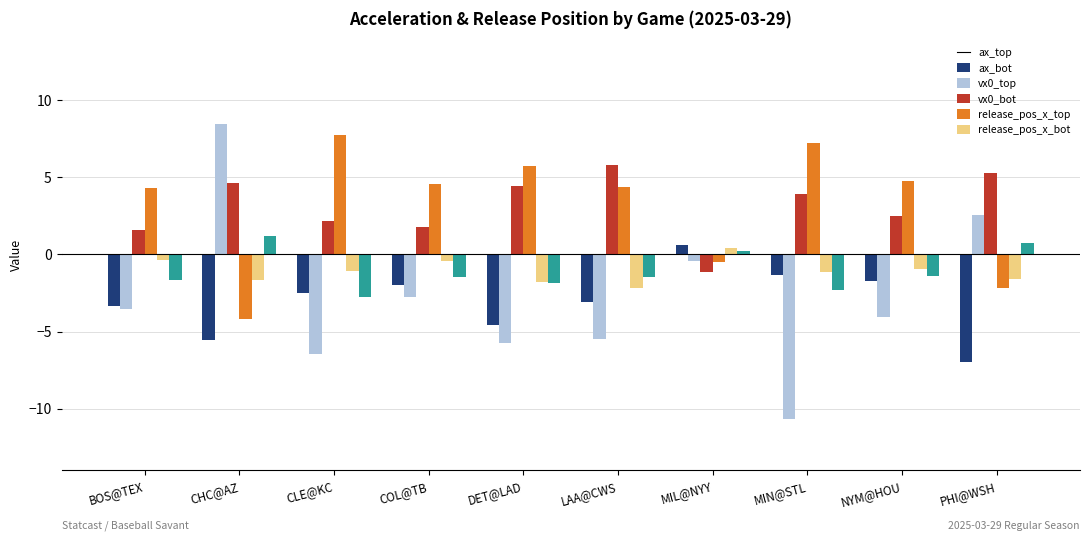

What position from the left is COL@TB?

4